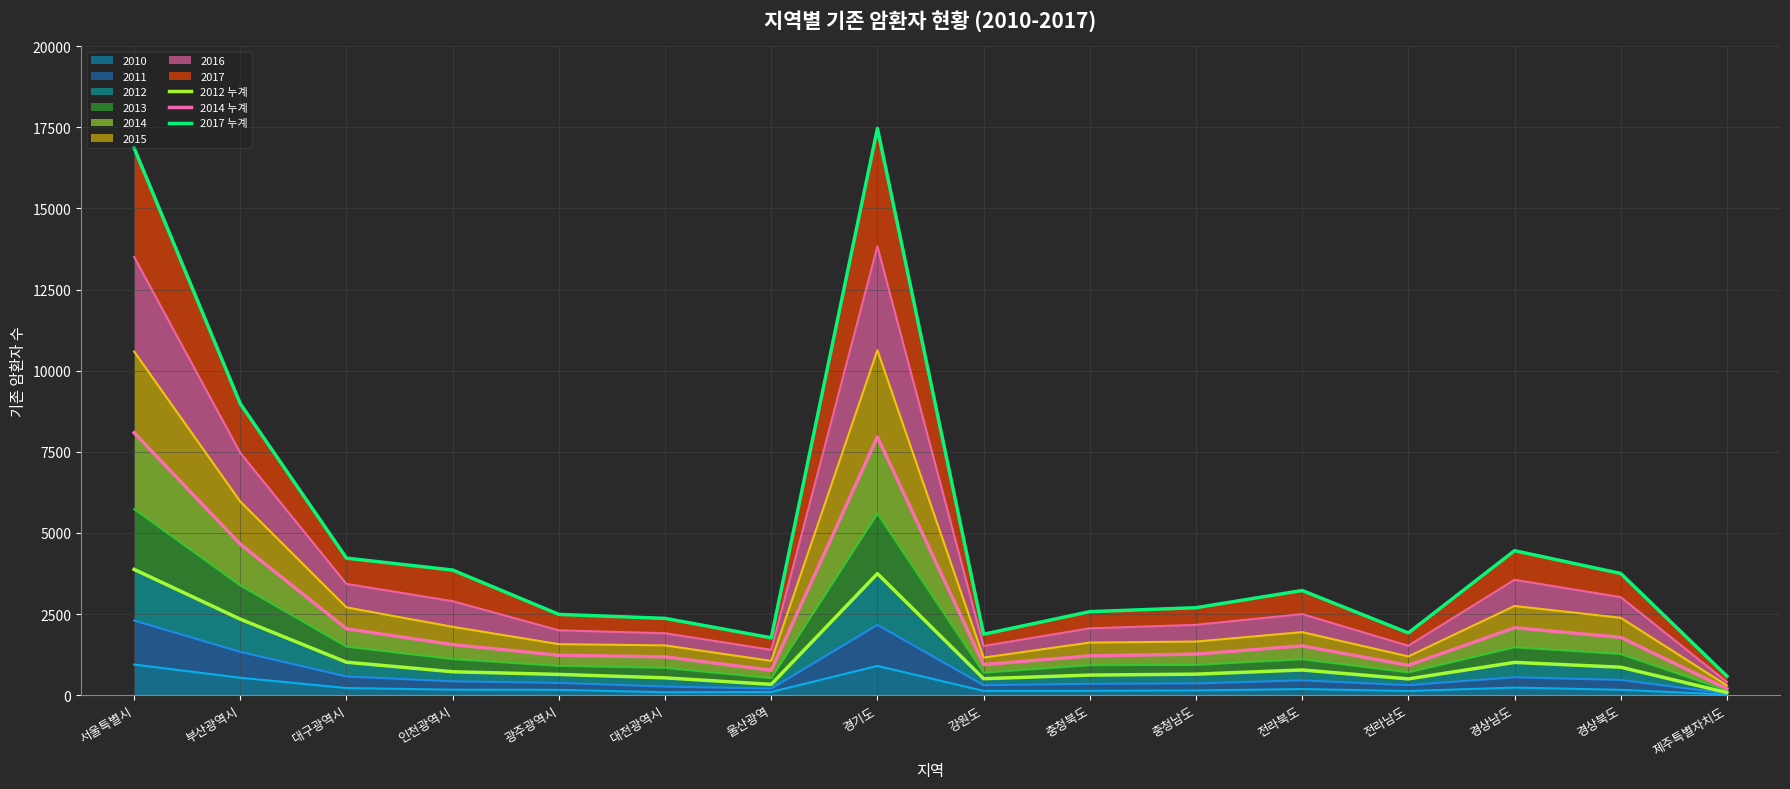

At which category does 2012 누계 reach its first local valley?

울산광역